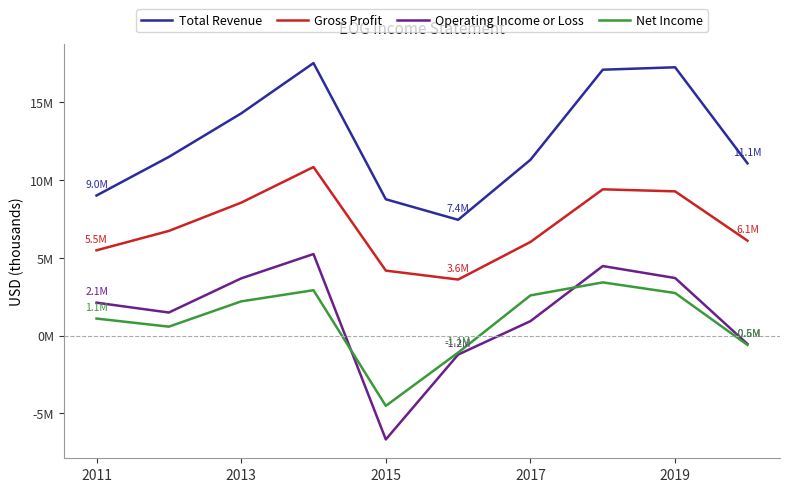

In Total Revenue, how many points are lower than both neighbors (excluding endpoints)?

1